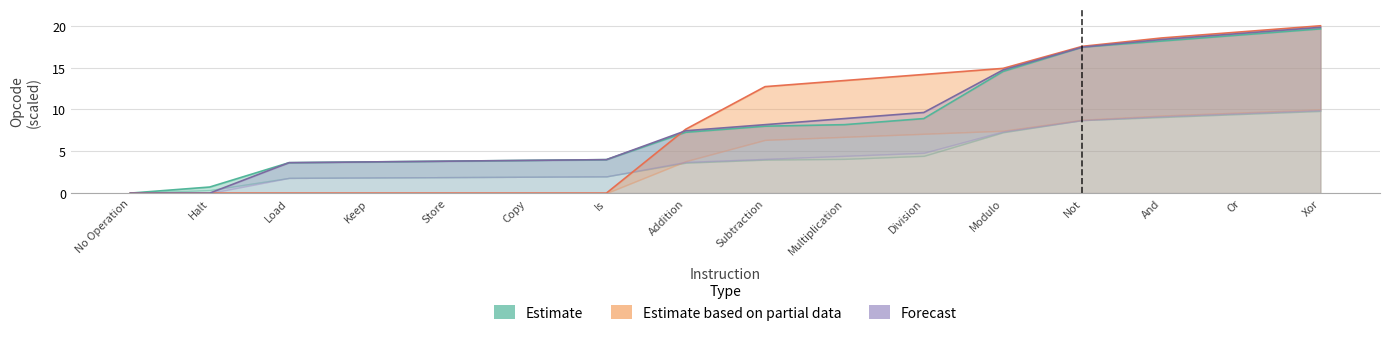

What position from the left is Is?

7